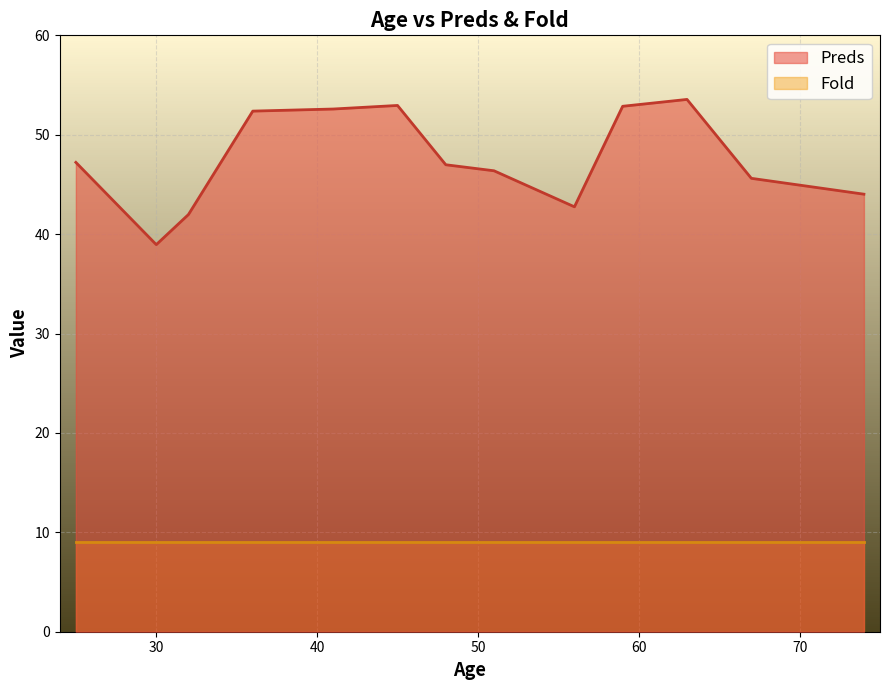

Which series has the widest spread of values?

Preds